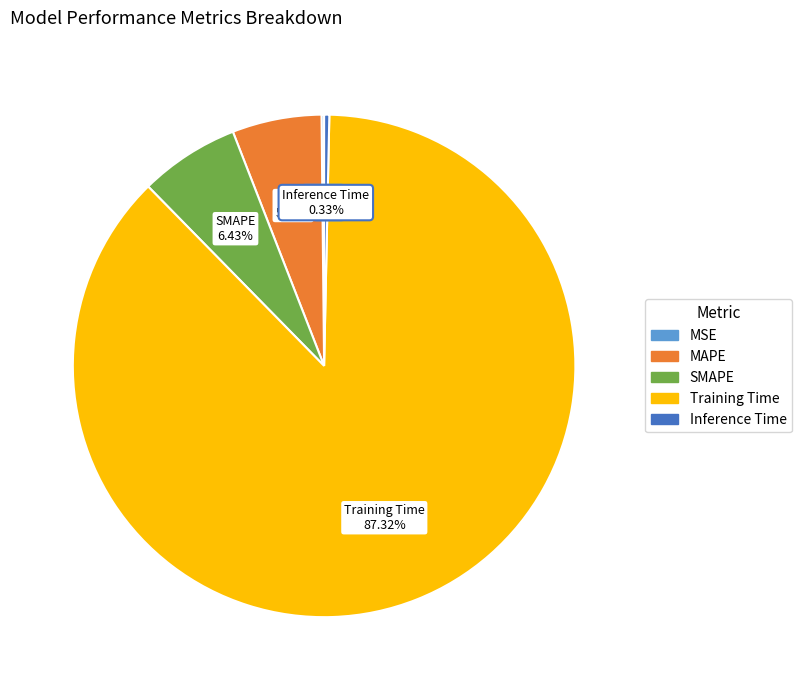

What percentage do MAPE and Training Time together represent?

93.1%